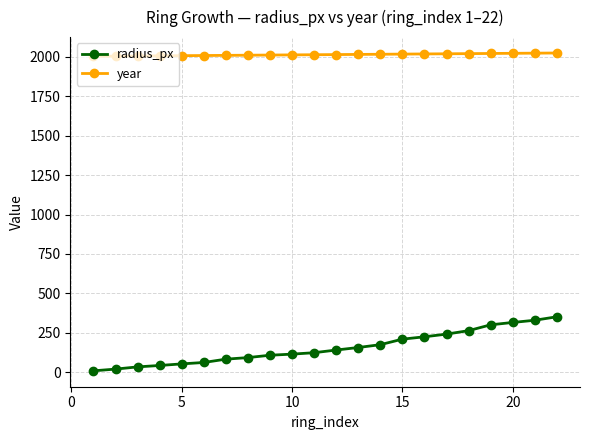

Rank the series by their maximum value, from highest to lowest.

year, radius_px